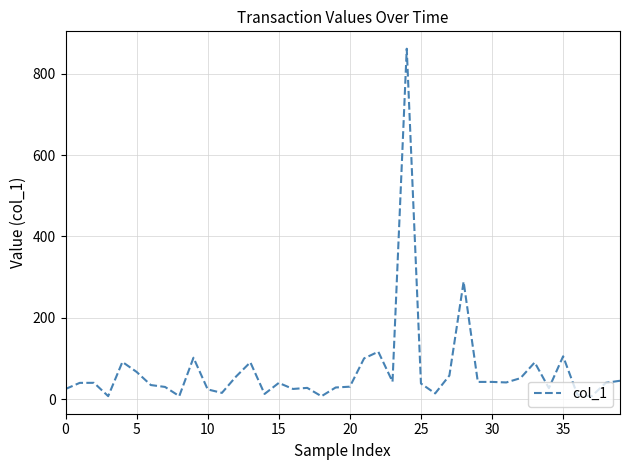

What is the maximum value shown in the chart?

861.4